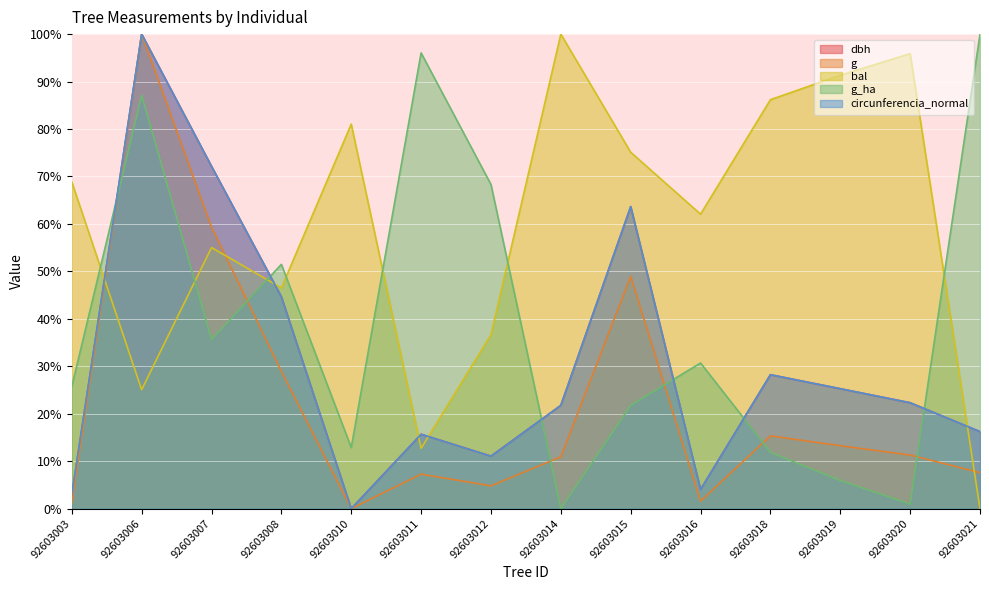

Between 92603020 and 92603010, which is larger?

92603020